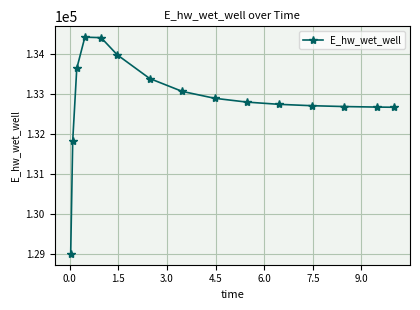

Is this an area chart (filled region under the line)?

No